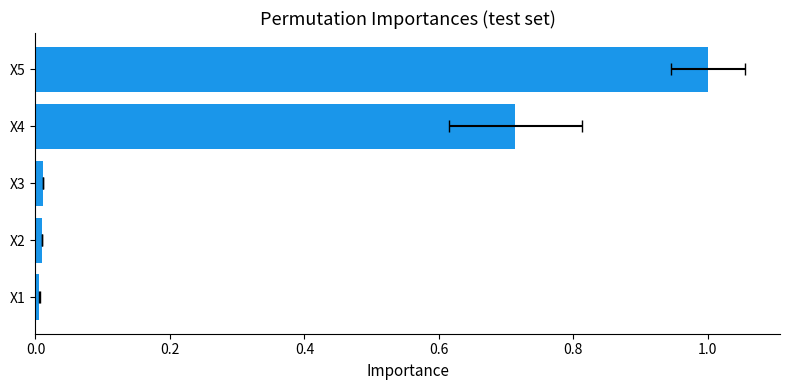

What is the sum of the values at X4 and X5?

1.7